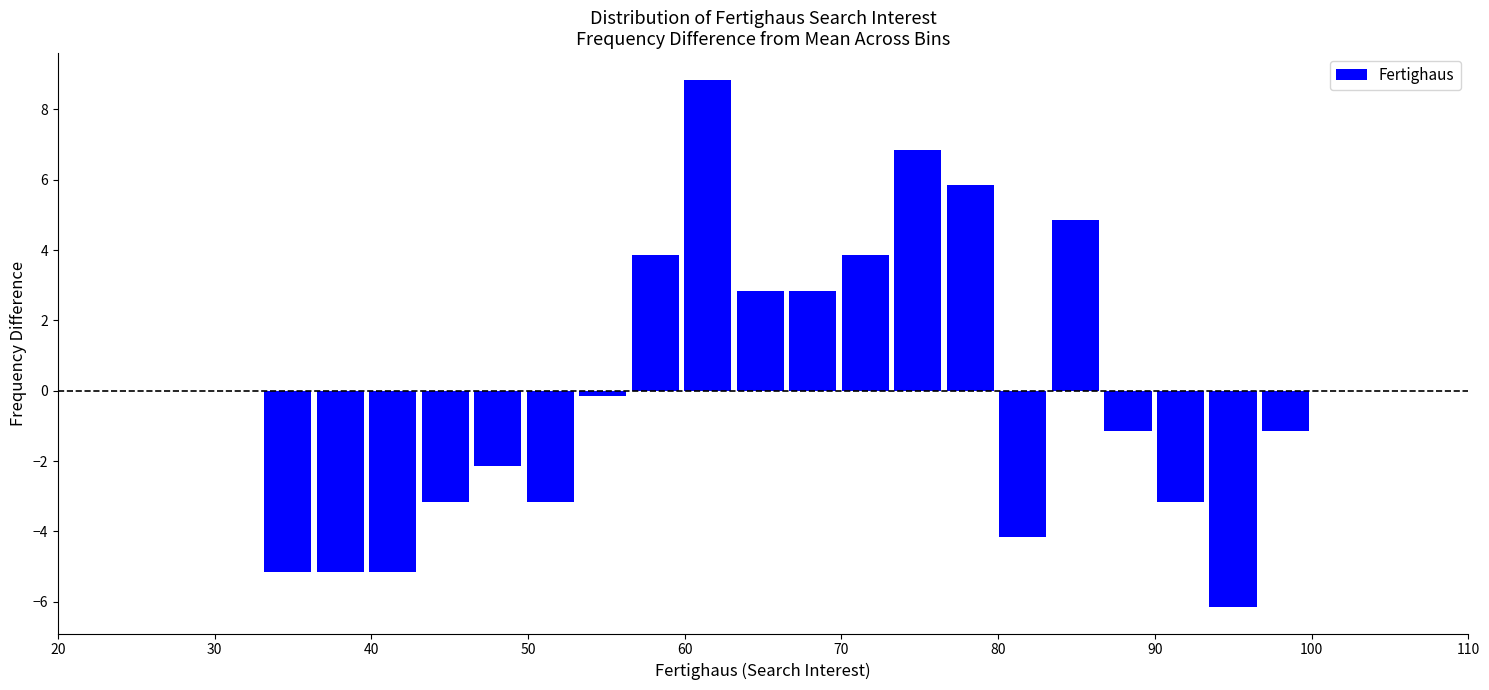

Around what value on the x-axis is the tallest bar? Give the approximate position of its centre, as read against the axis.

61